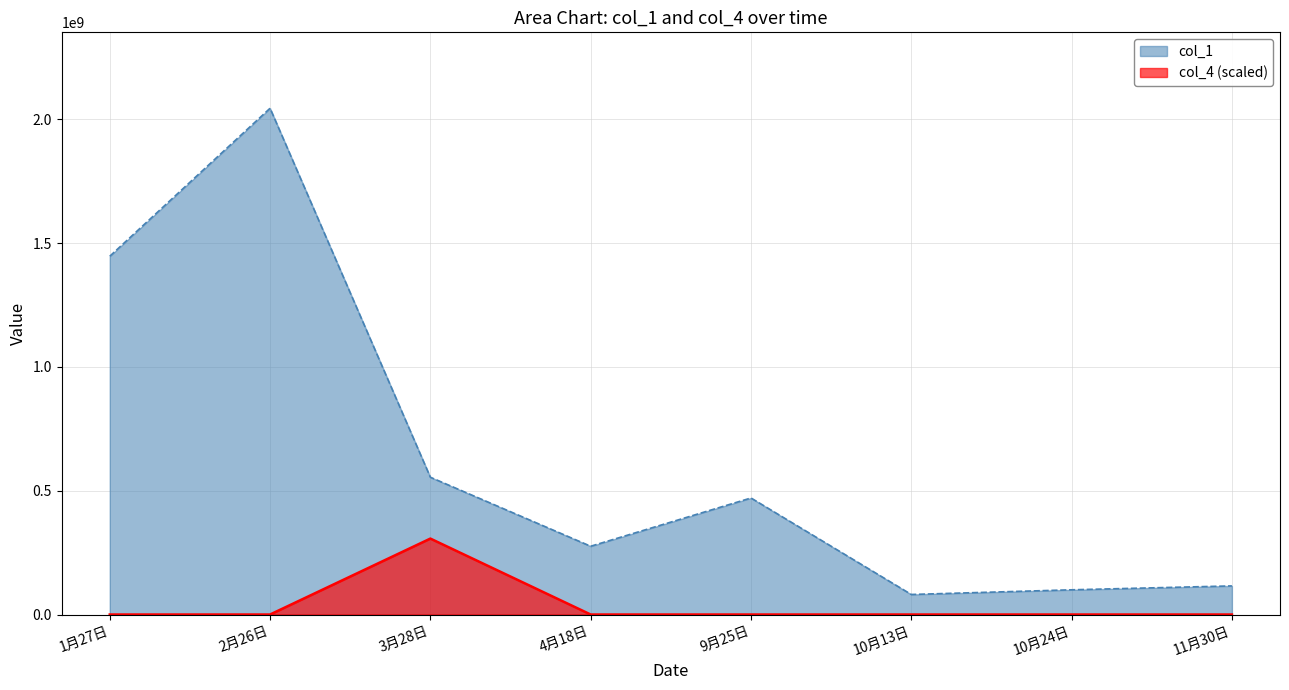

Rank the series by their average value, from lowest to highest.

col_4 (scaled), col_1